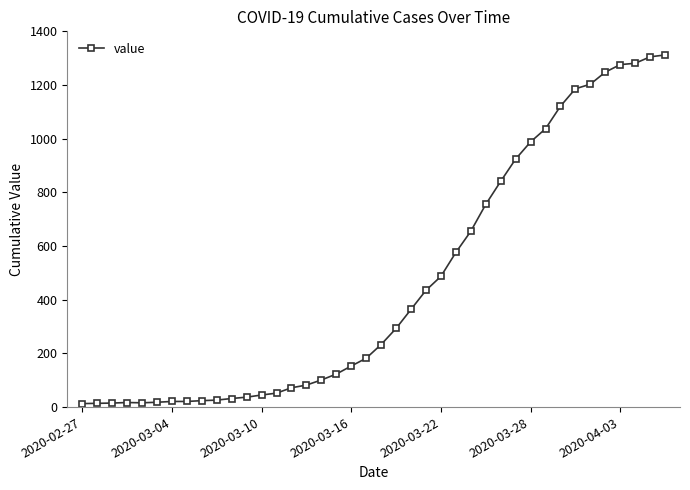

Does the chart have visible grid lines?

No